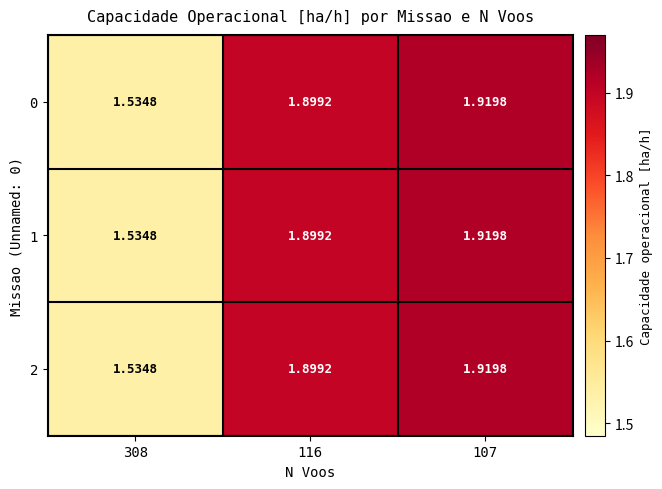

At how many categories does at least one series exceed 1?

3